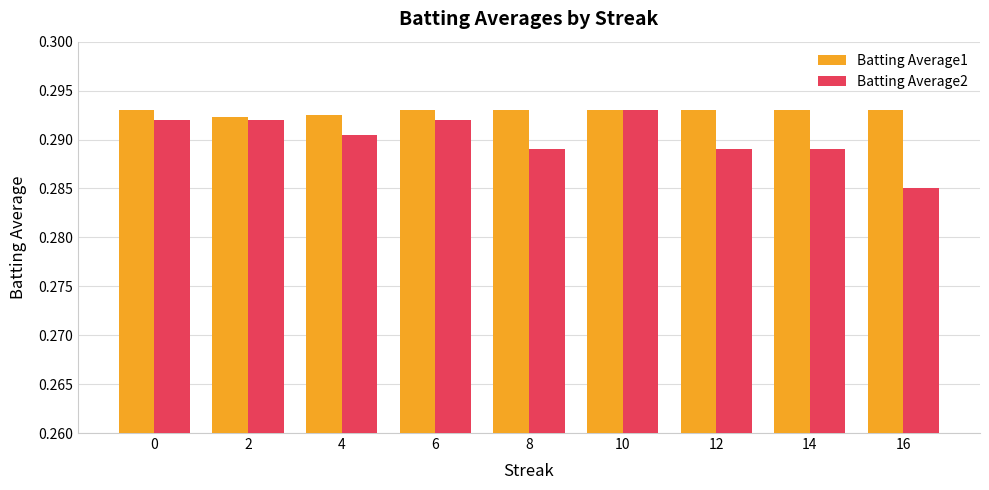

What is the sum of all Batting Average2 values?

2.6